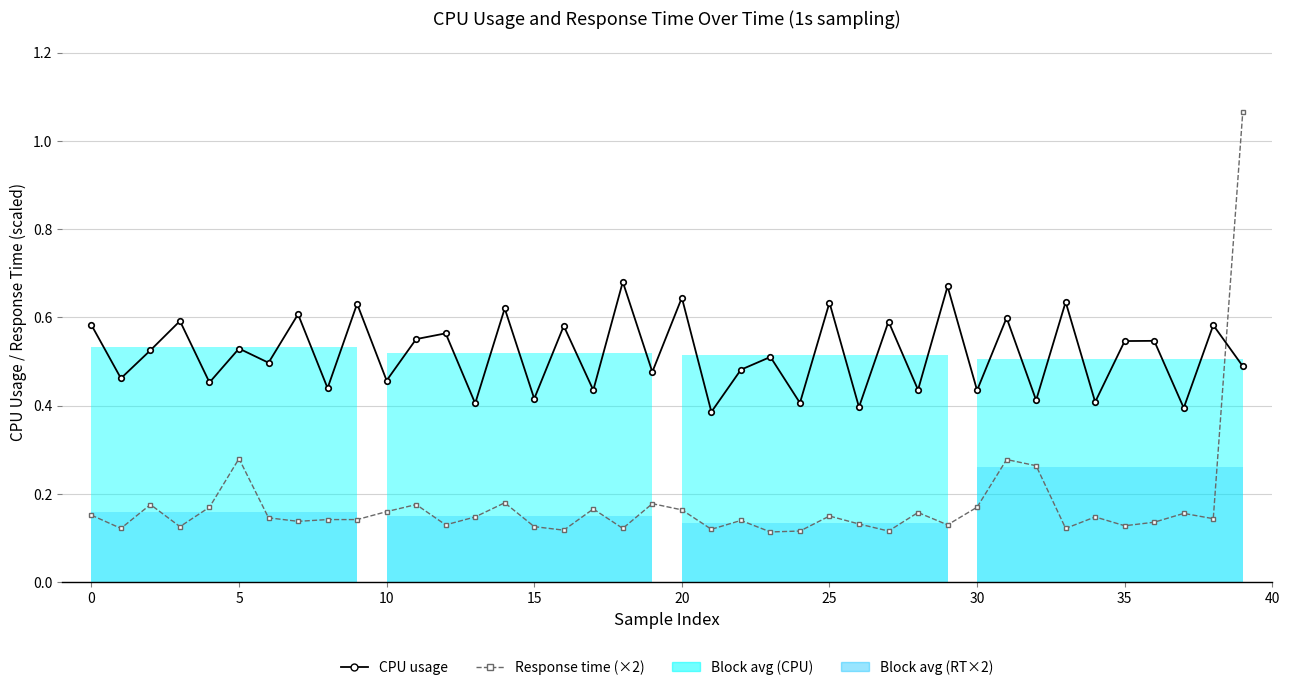

Which series has the largest range (max minus min)?

Response time (×2)